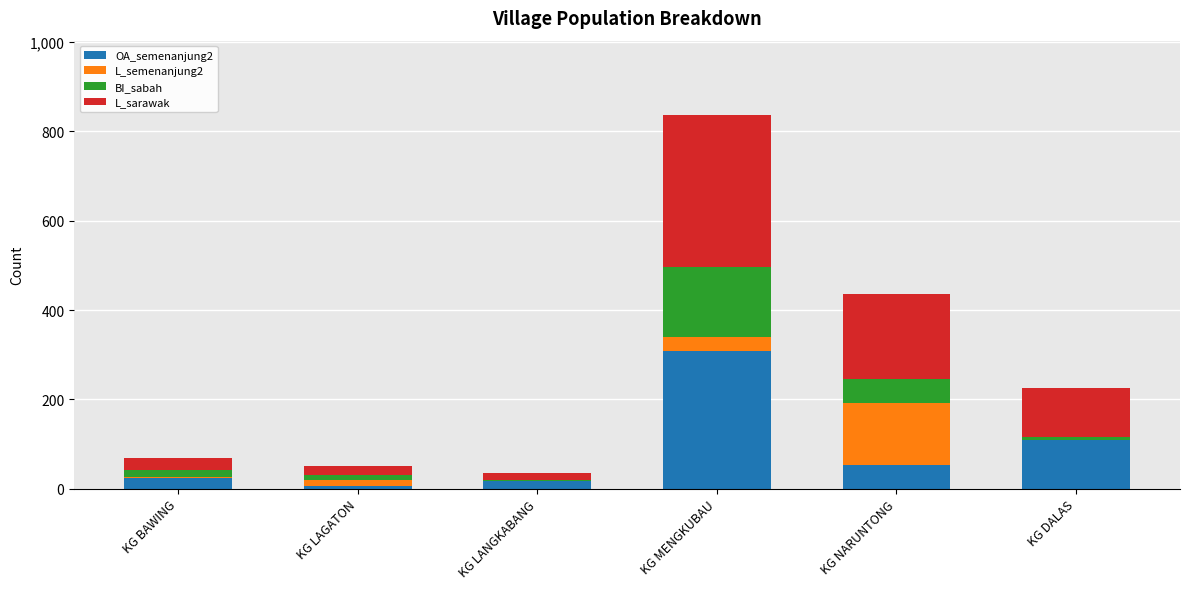

Is it true that OA_semenanjung2 equals 53 at KG NARUNTONG?

True